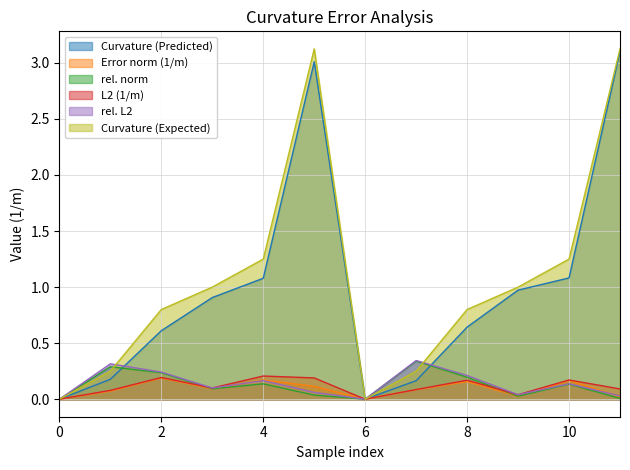

Which series has the widest spread of values?

Curvature (Expected)